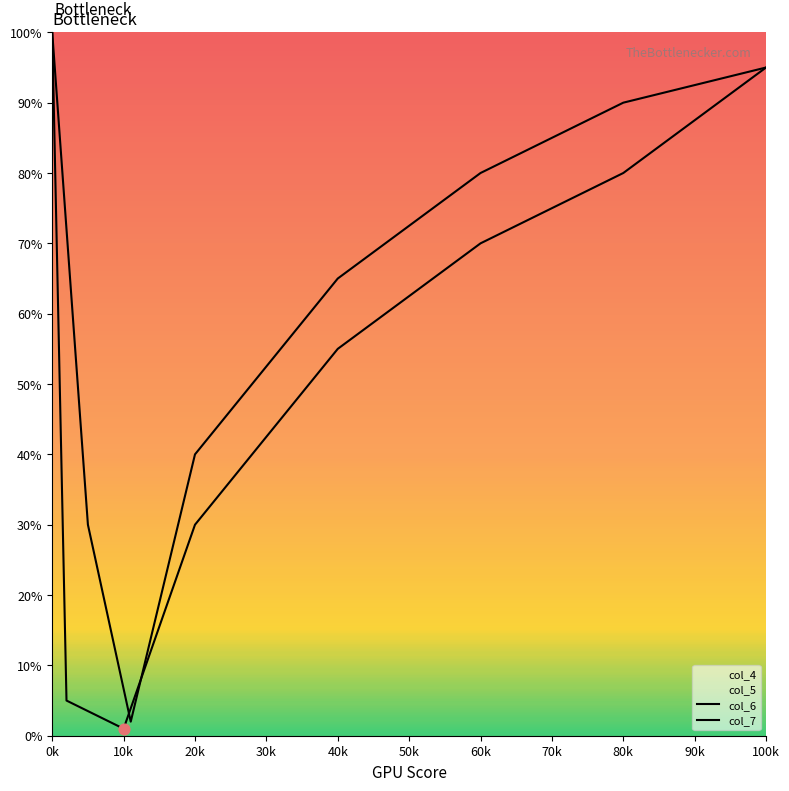

Which series reaches the minimum Y coordinate?

col_6